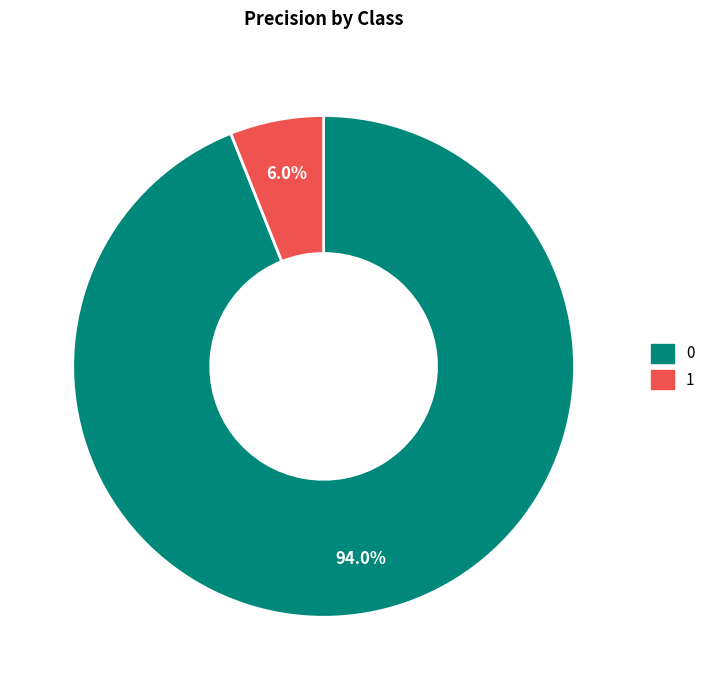

Combined, what portion of the pie is 1 and 0?

100.0%